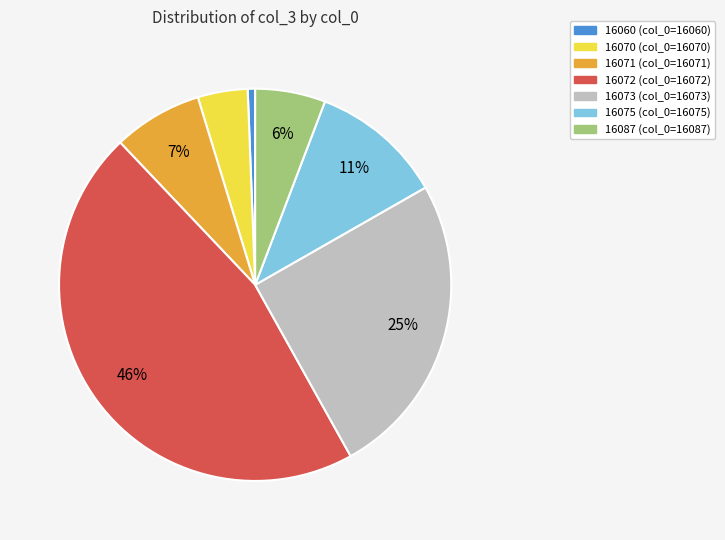

Is it true that 16060 is 1% of the pie?

True